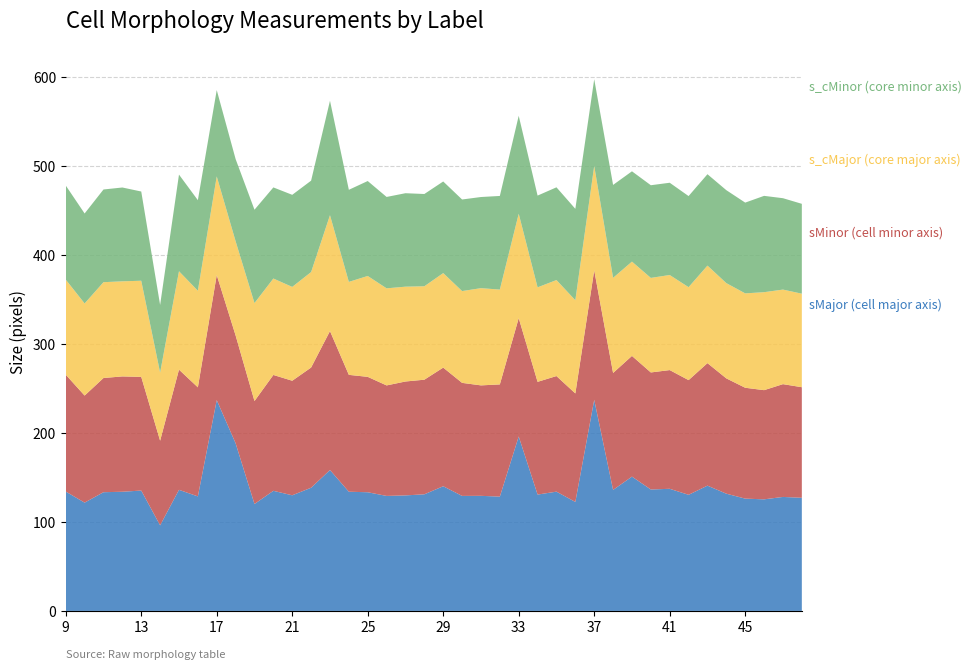

What is the total value across all series at 9?

477.9